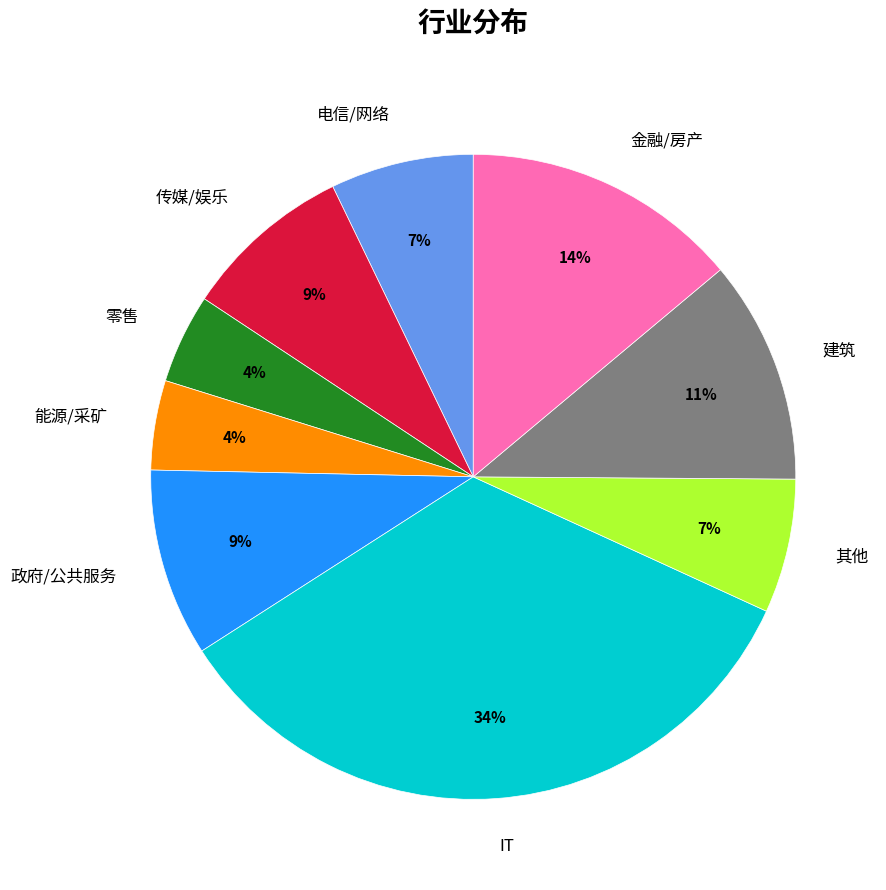

To the nearest percent, what is the difference between the largest and smallest slice percentages?

30%